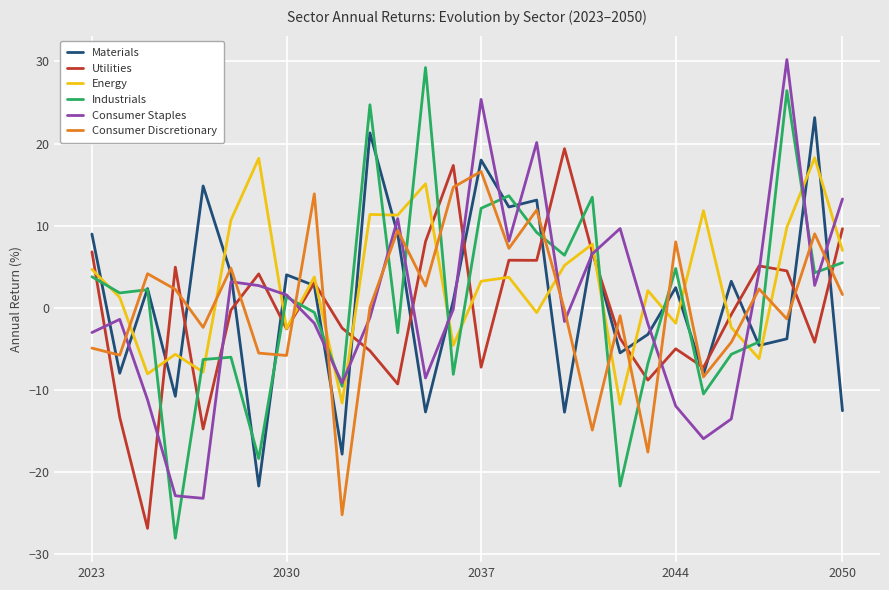

Which series has the largest total across all categories?

Energy